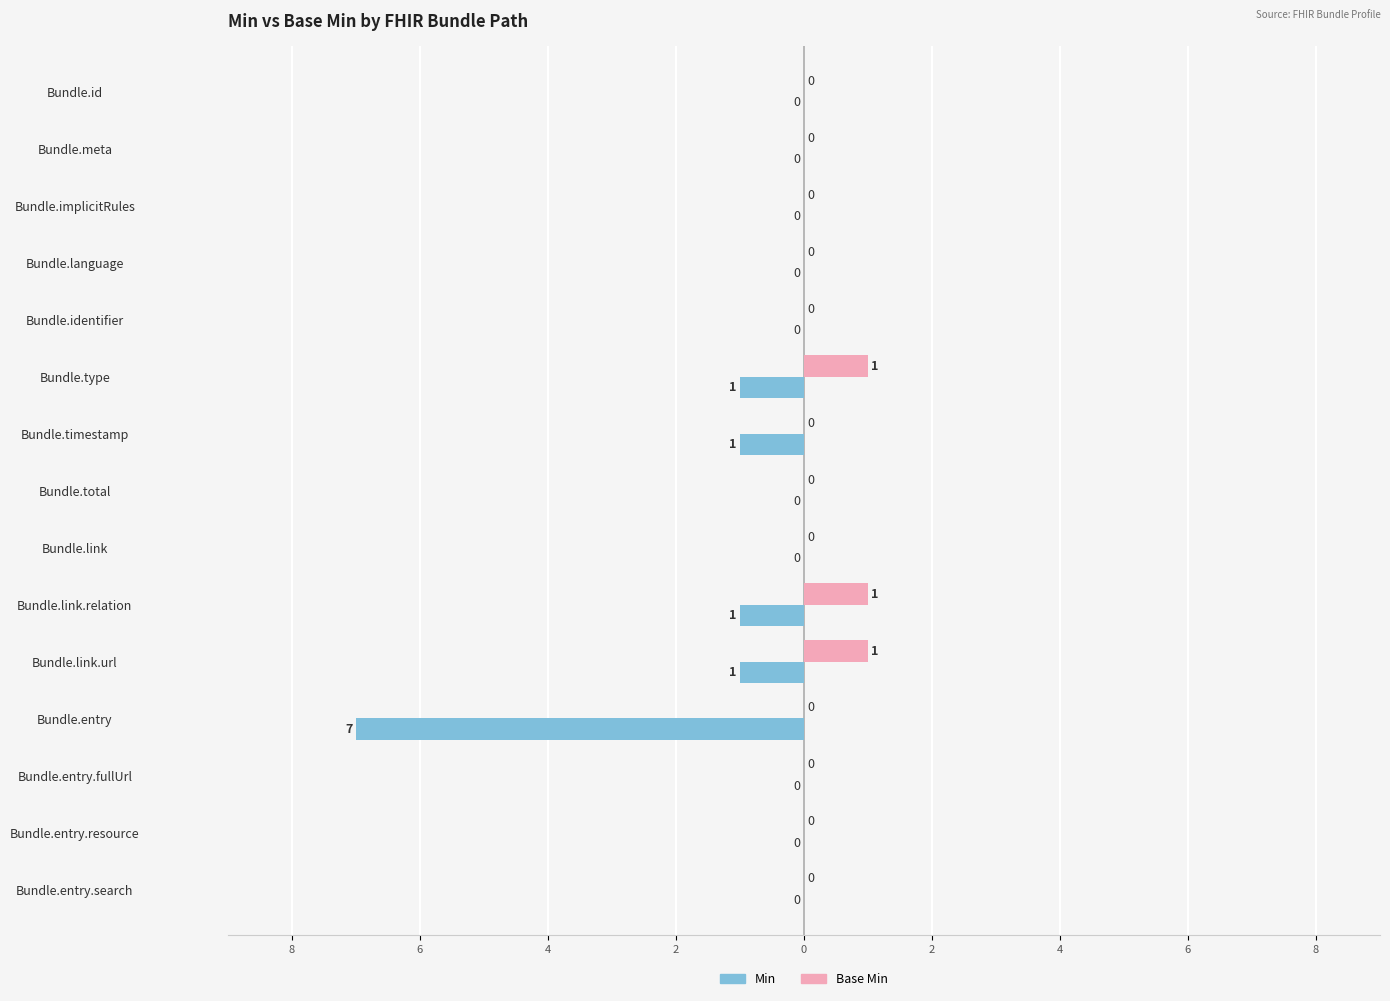

What are all the series names shown in the legend?

Min, Base Min